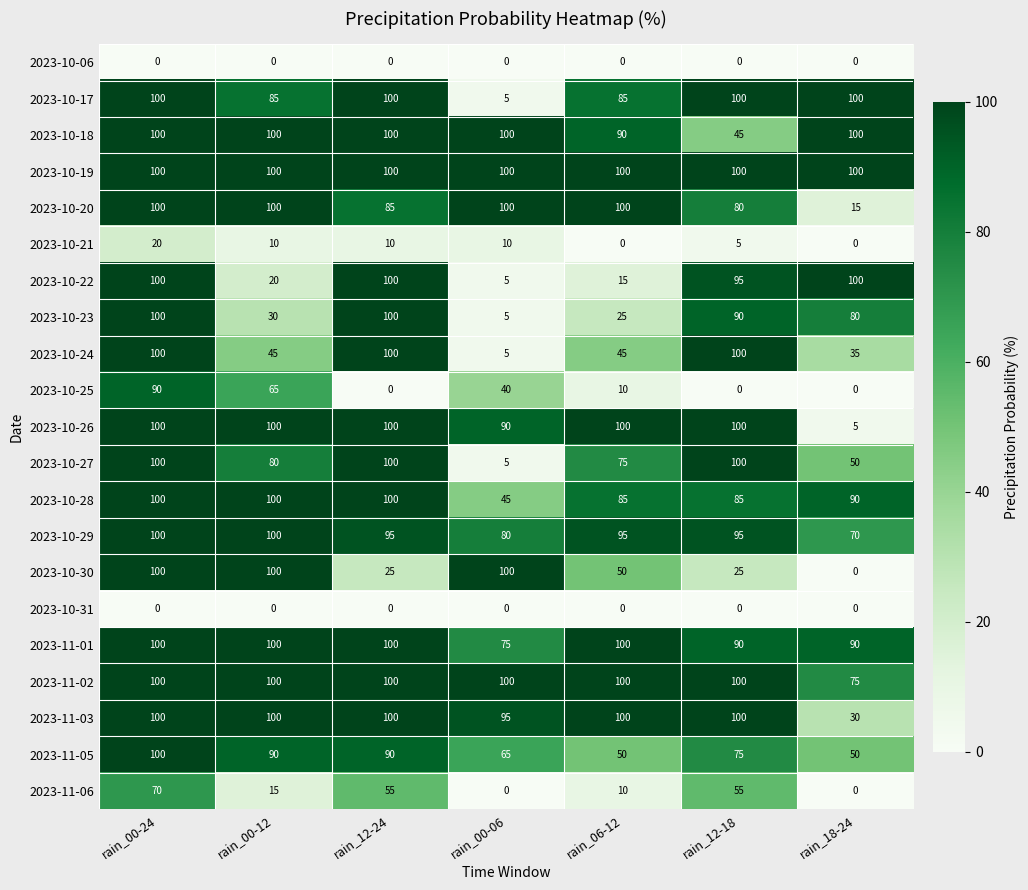

True or false: 2023-11-03 has a value of 100 at rain_12-24.

True